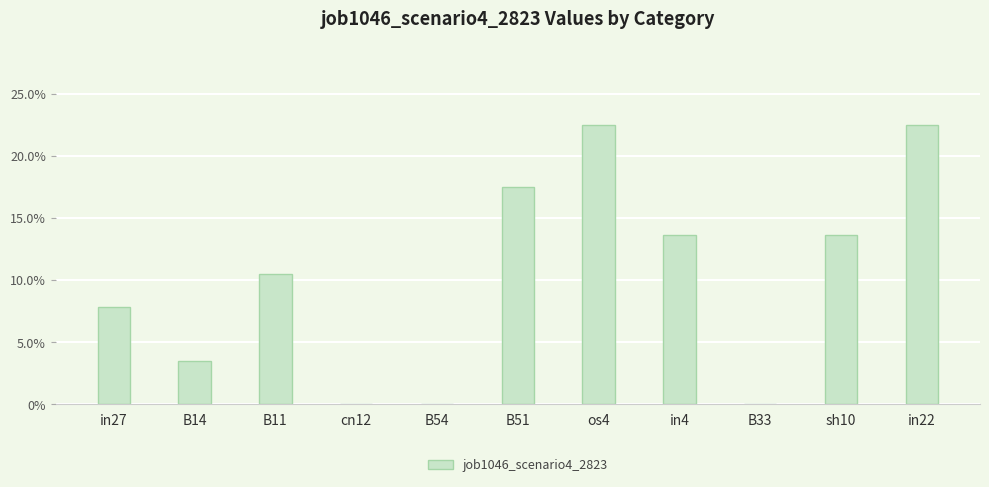

What is the difference between the values at B11 and B54?

0.1